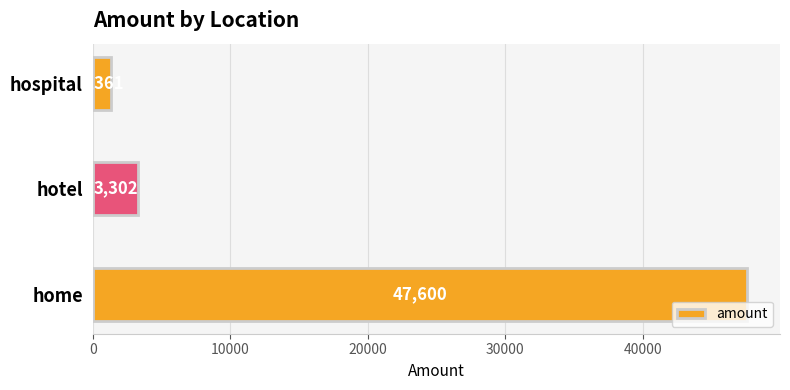

Is it true that the value at hotel is 3302?

True